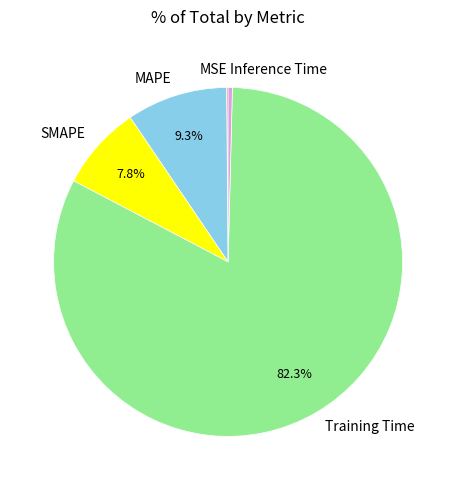

To the nearest percent, what is the average slice percentage?

20%